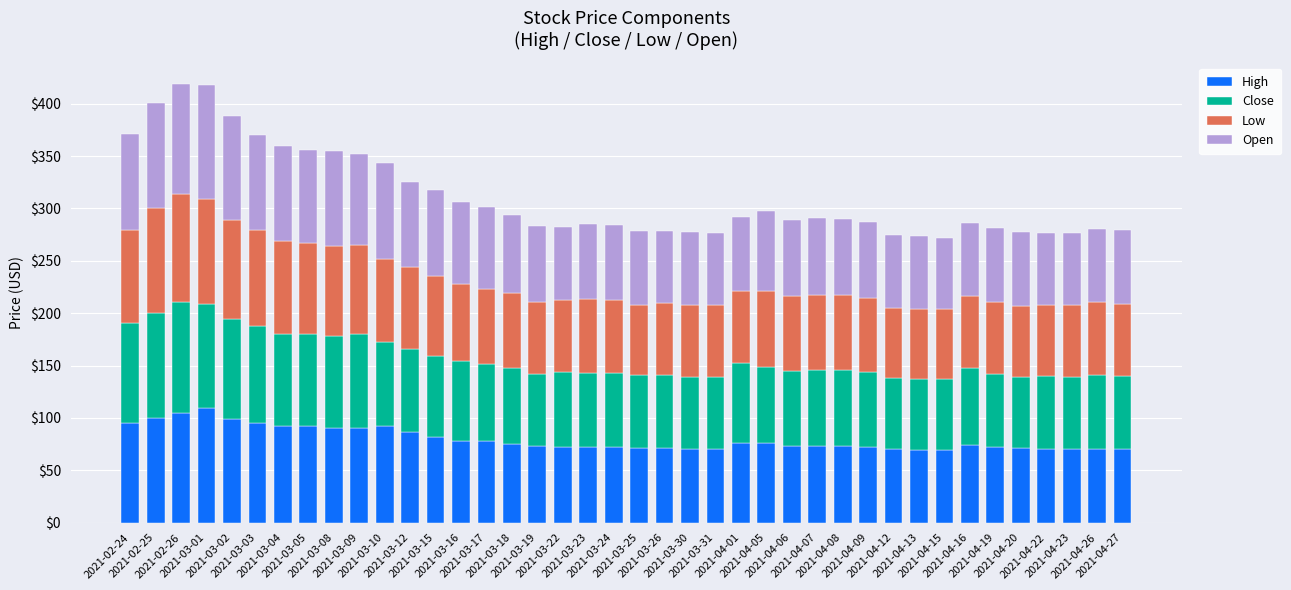

What is the highest value of the High series?

109.0